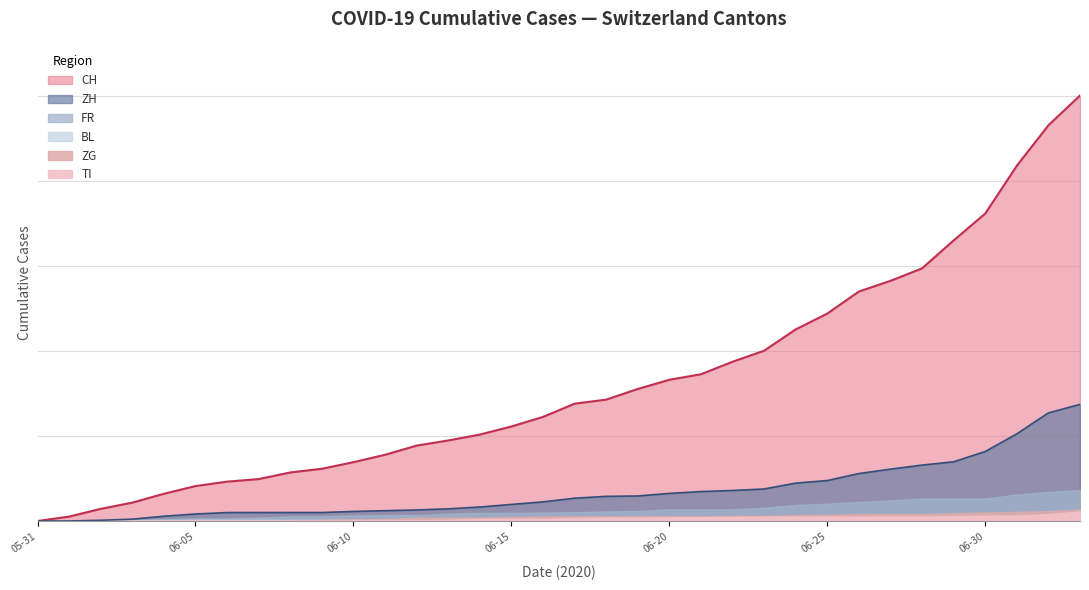

How many categories are shown in the chart?

34